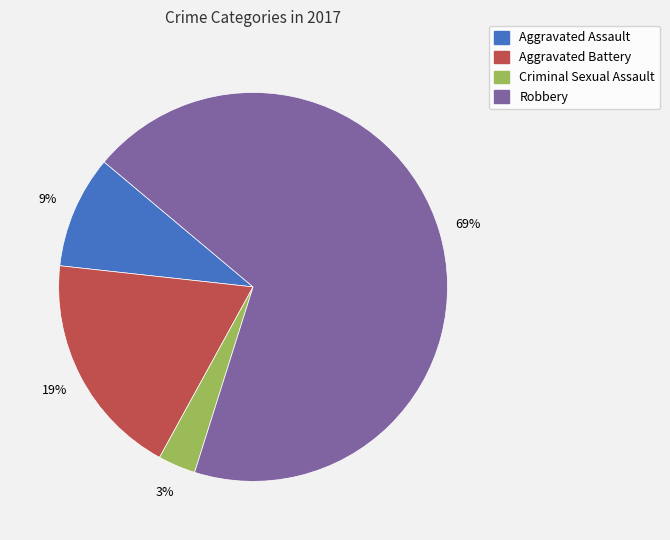

To the nearest percent, what percentage of the pie is Aggravated Battery?

19%